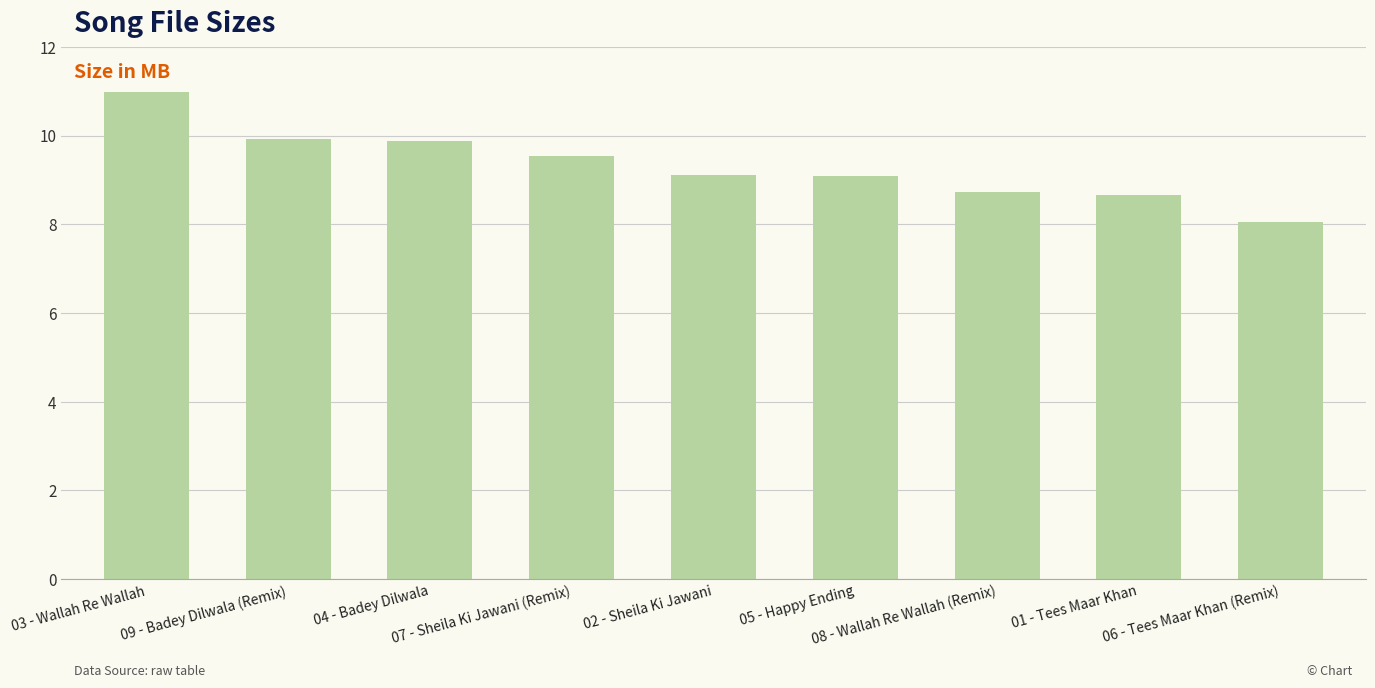

Approximately how many times larger is the value at 07 - Sheila Ki Jawani (Remix) compared to 05 - Happy Ending?

1.0